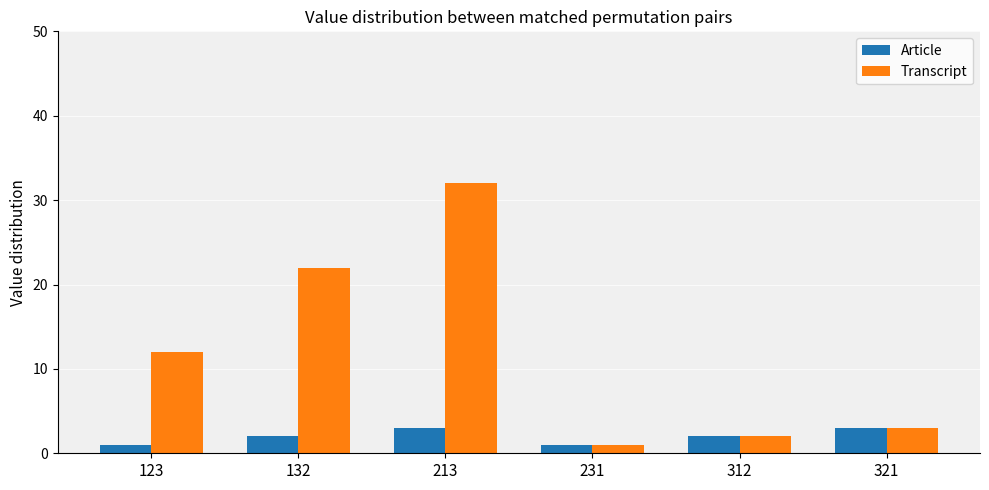

At how many categories does at least one series exceed 5?

3